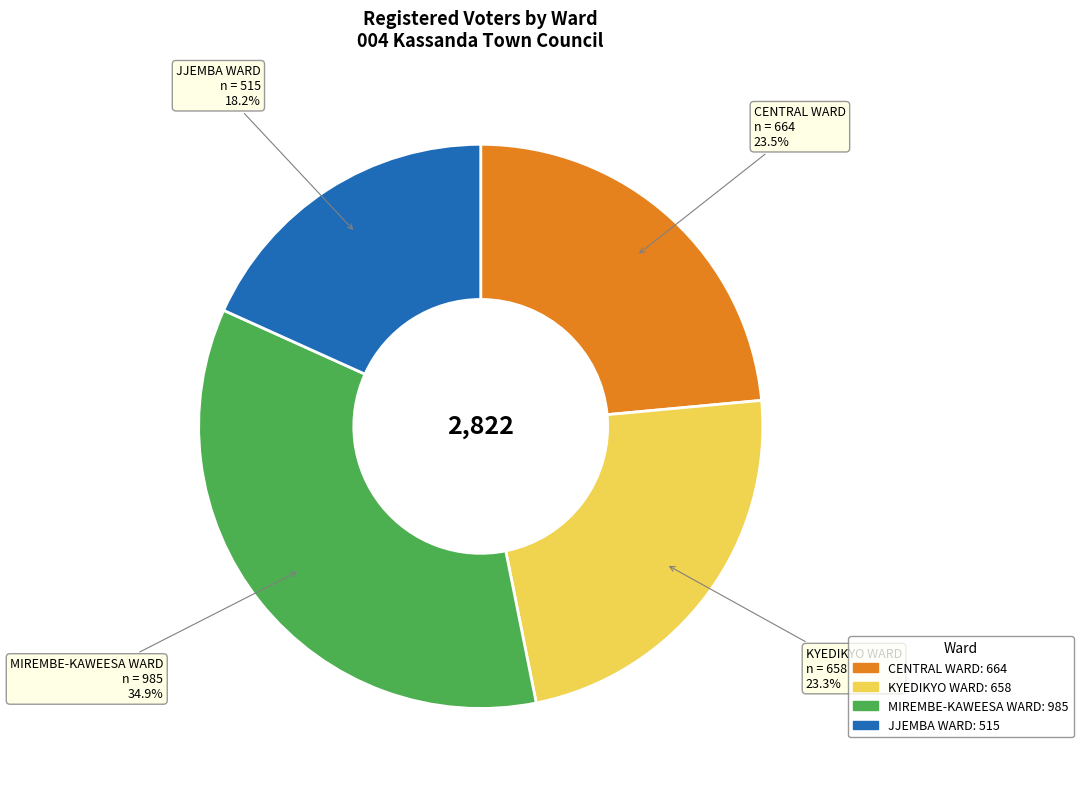

How many segments does this pie chart have?

4